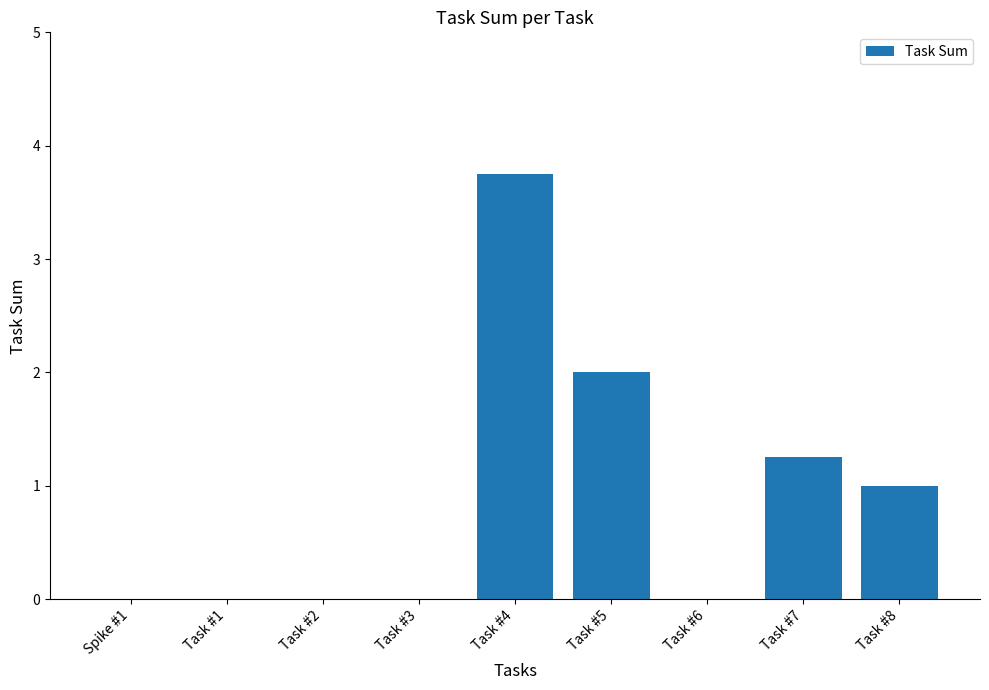

How many series are shown in this chart?

1